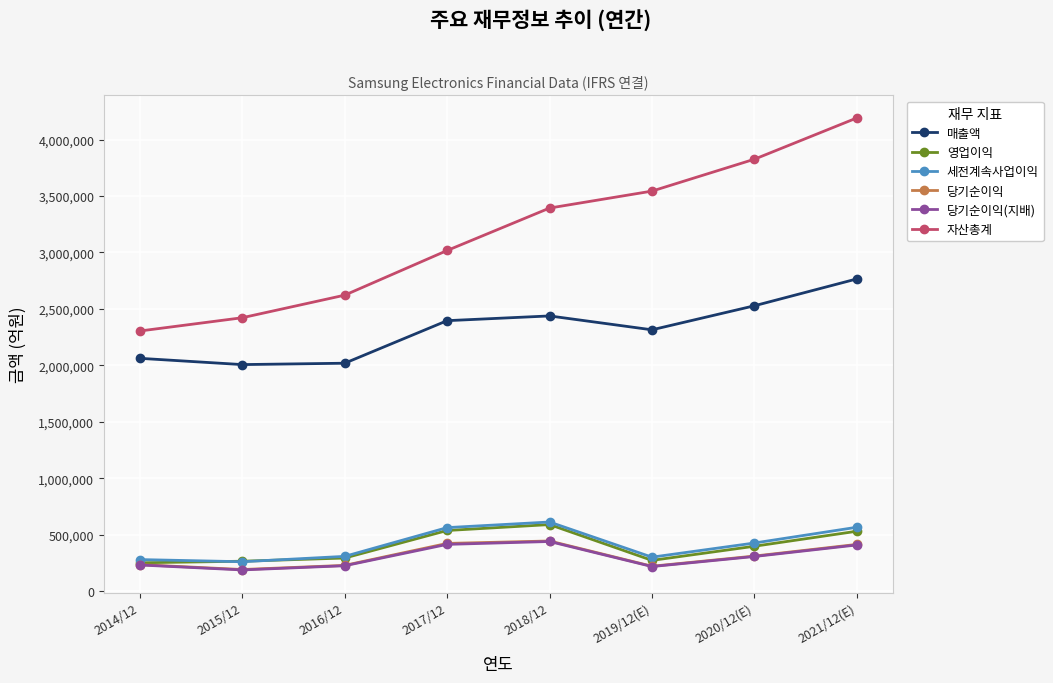

How many data points in 당기순이익(지배) are less than 306028?

4